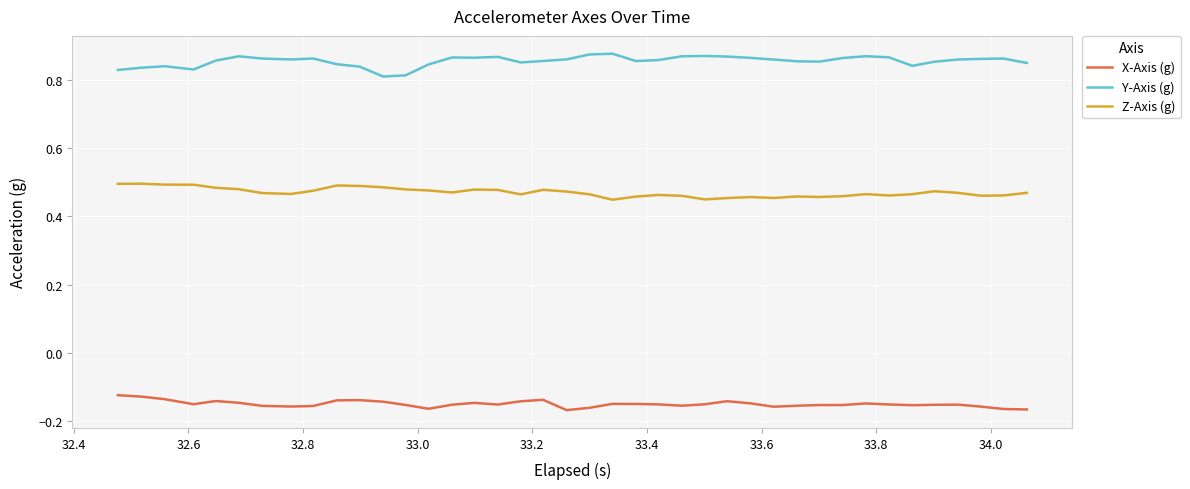

Rank the series by their average value, from lowest to highest.

X-Axis (g), Z-Axis (g), Y-Axis (g)